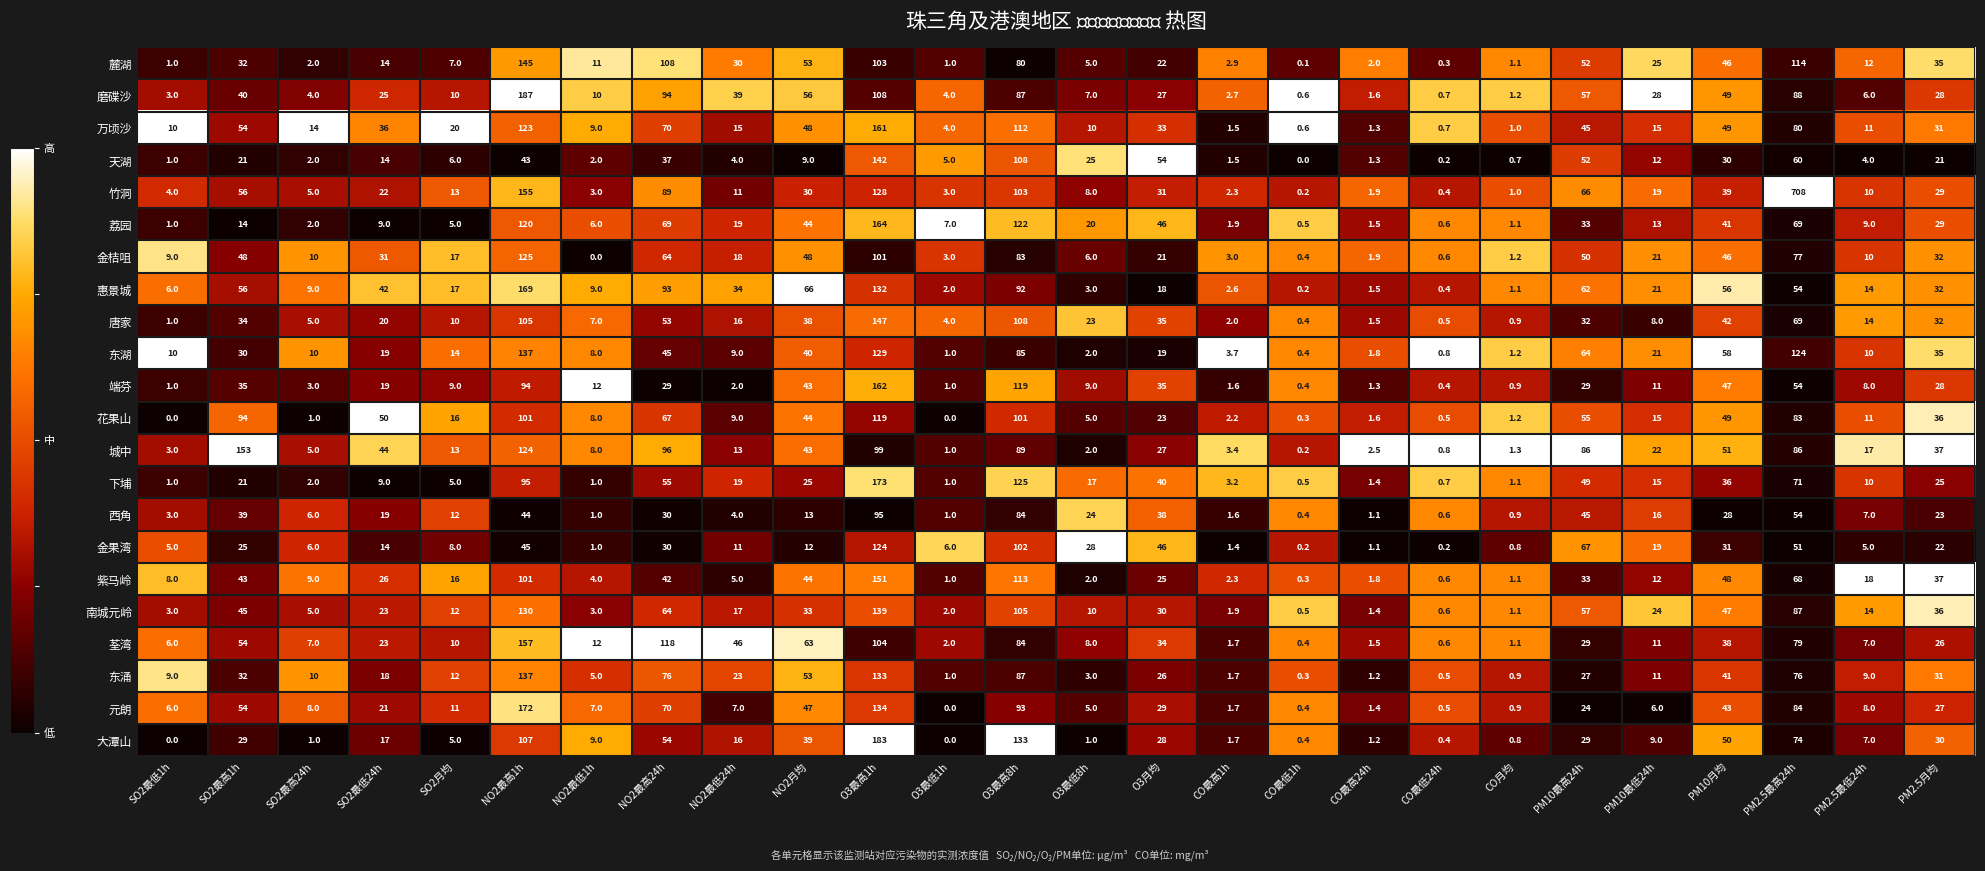

At how many categories does at least one series exceed 0?

26